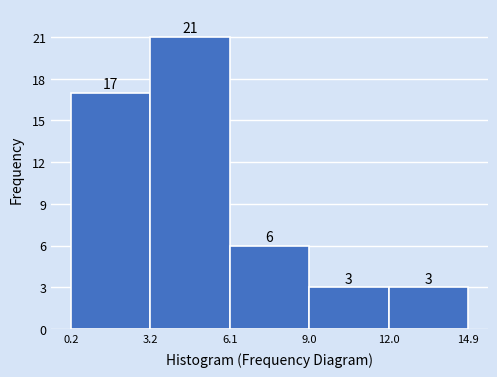

How tall is the bar that spans 3.2 to 6.1 on the x-axis?

21